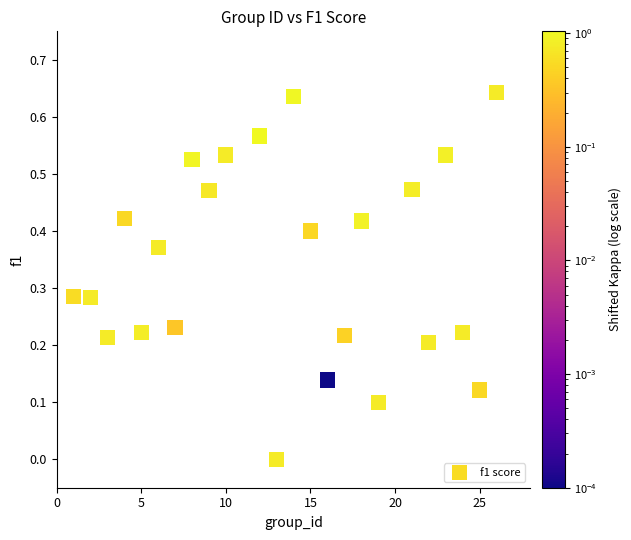

What is the range of X values (max minus min)?

25.0